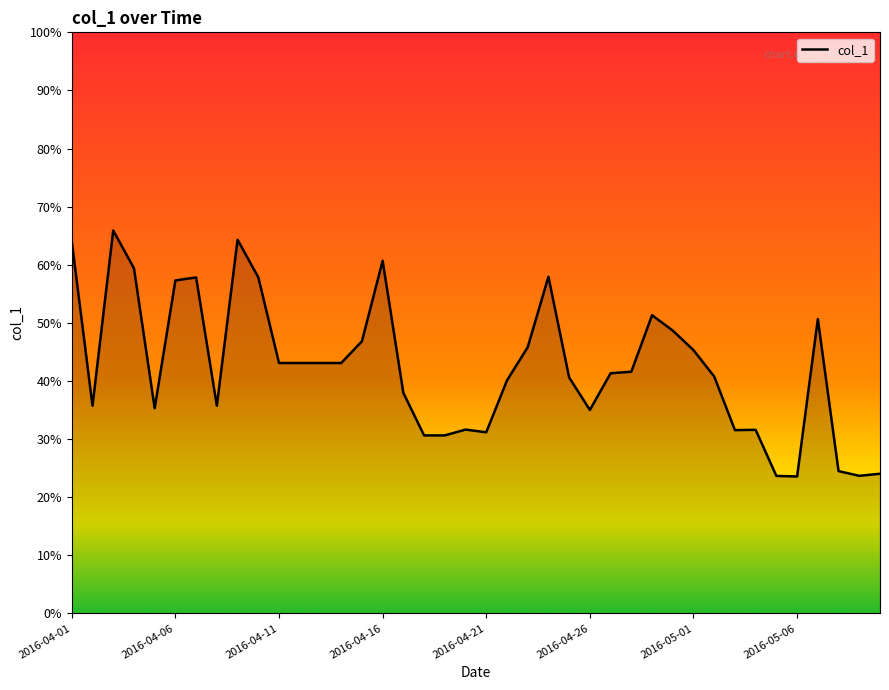

What is the minimum value shown in the chart?

23.6